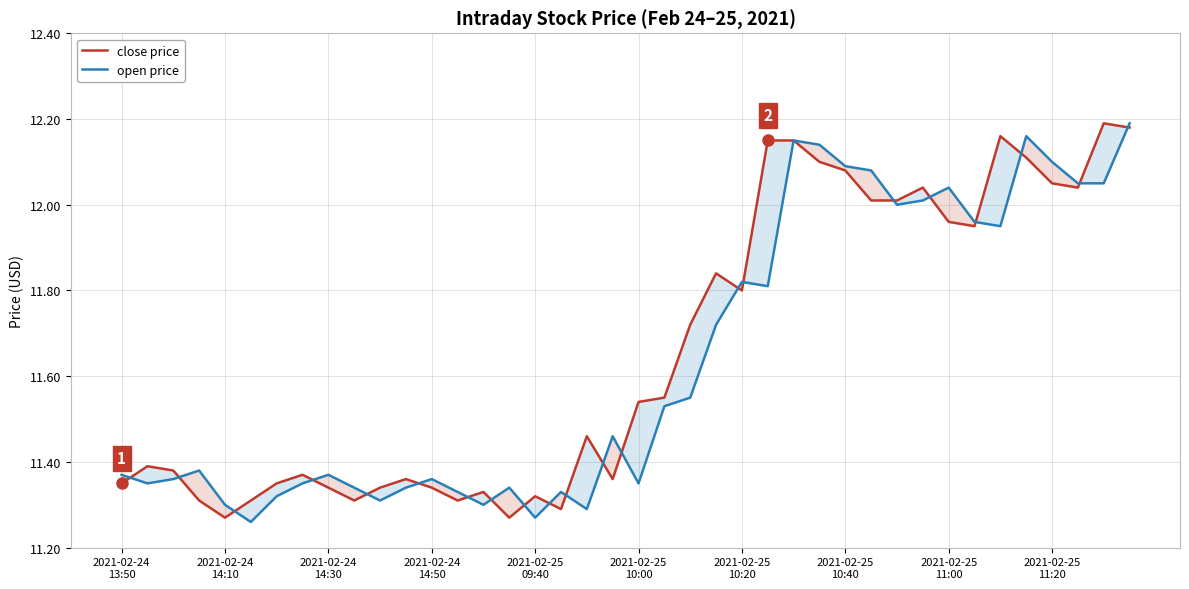

True or false: close price has a value of 12.0 at 30.

True